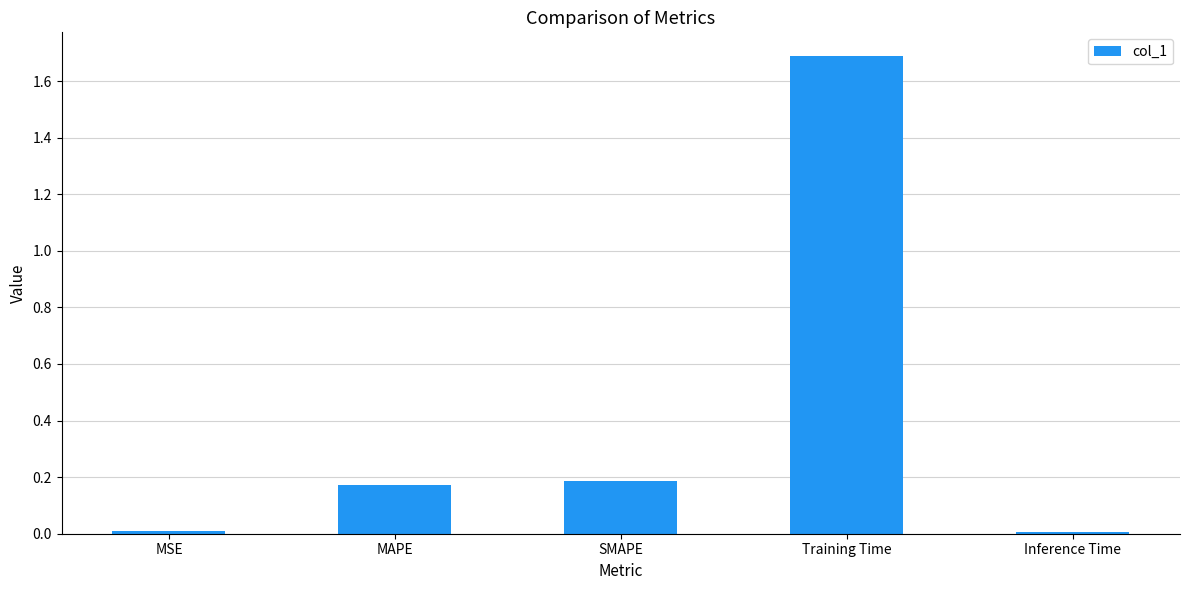

Read the value at Training Time.

1.7